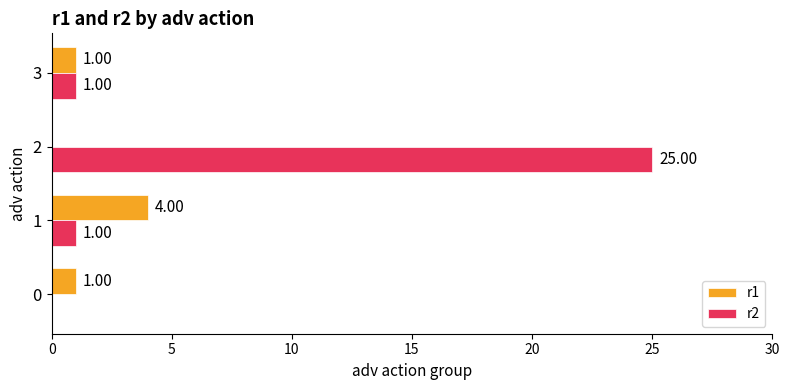

Which series has the largest total across all categories?

r2